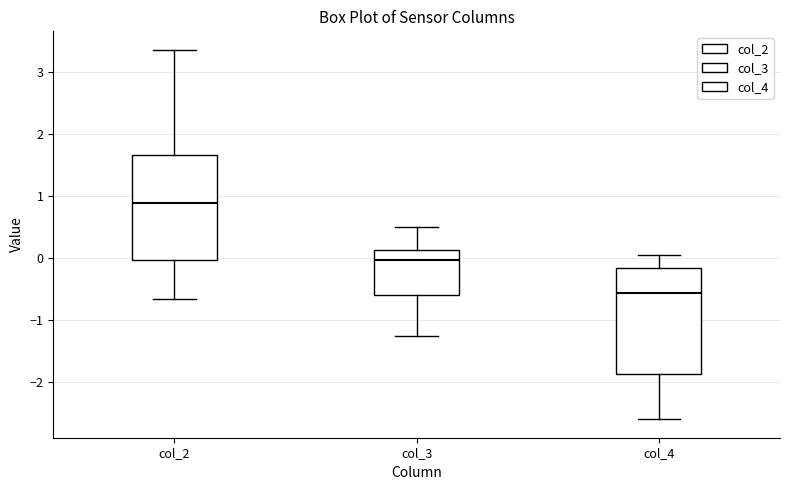

Which box has the highest median line?

col_2